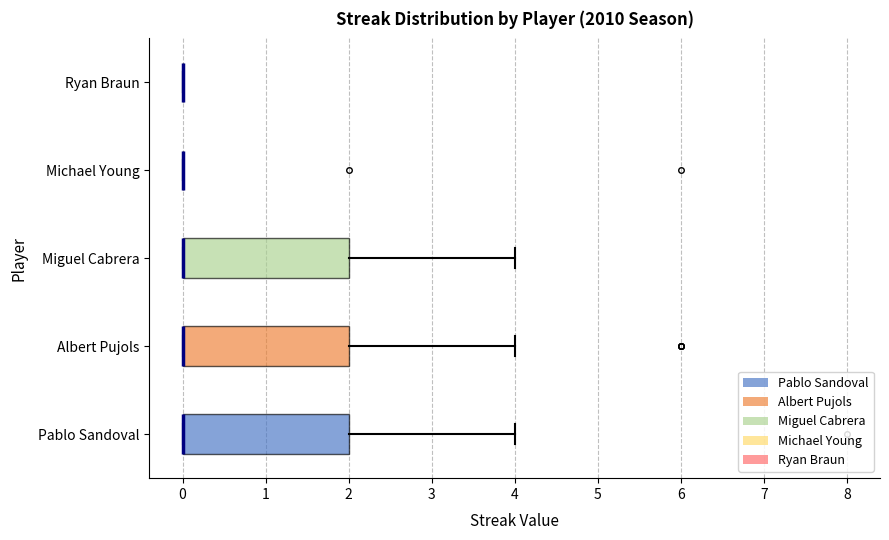

Reading bottom to top, read every box against the x-axis: the position of its median line, the range the box covers, and the ends of its whiskers. The values are not printed on the chart, so give them approximately, as read against the axis.

Pablo Sandoval: median 0 (drawn on the box's left edge), box 0 to 2, whiskers 0 to 4
Albert Pujols: median 0 (drawn on the box's left edge), box 0 to 2, whiskers 0 to 4
Miguel Cabrera: median 0 (drawn on the box's left edge), box 0 to 2, whiskers 0 to 4
Michael Young: box collapsed to a line at 0, whiskers 0 to 0
Ryan Braun: box collapsed to a line at 0, whiskers 0 to 0